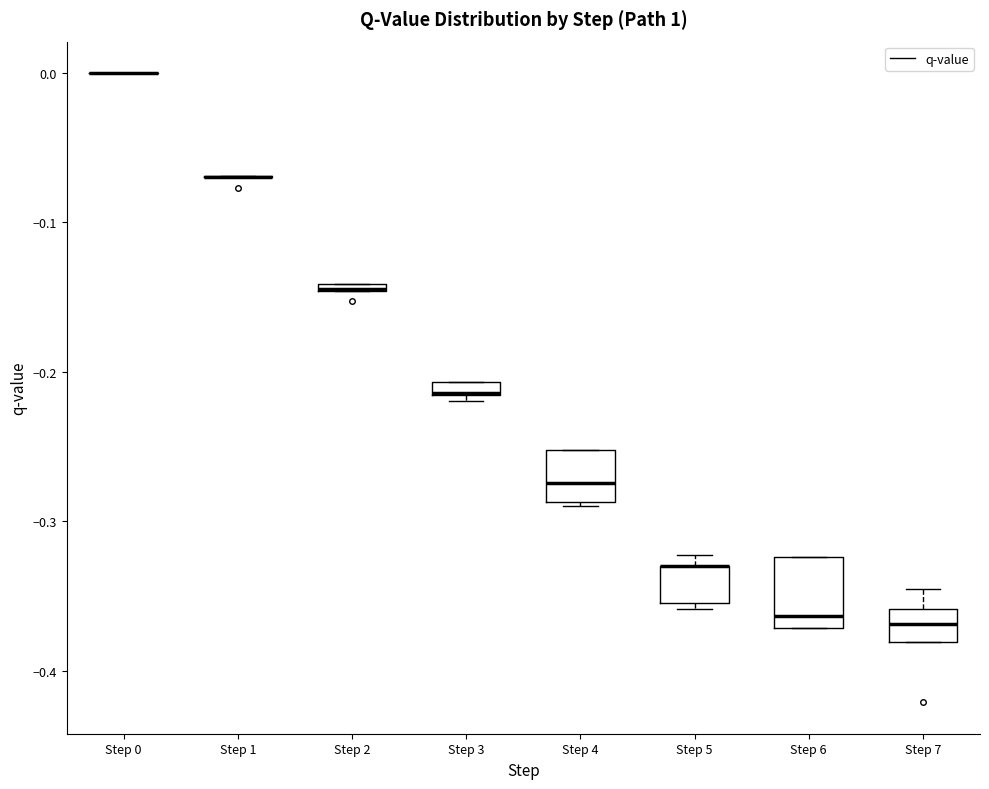

Which box is the tallest, from its lower edge to its upper edge?

Step 6